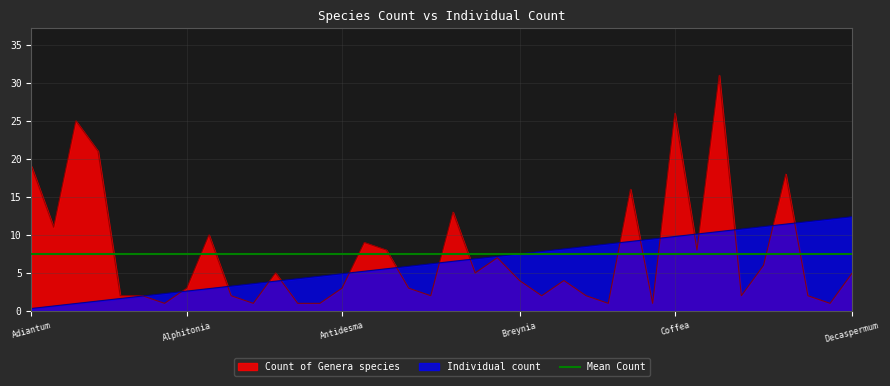

What is the maximum value for Individual count?

12.4